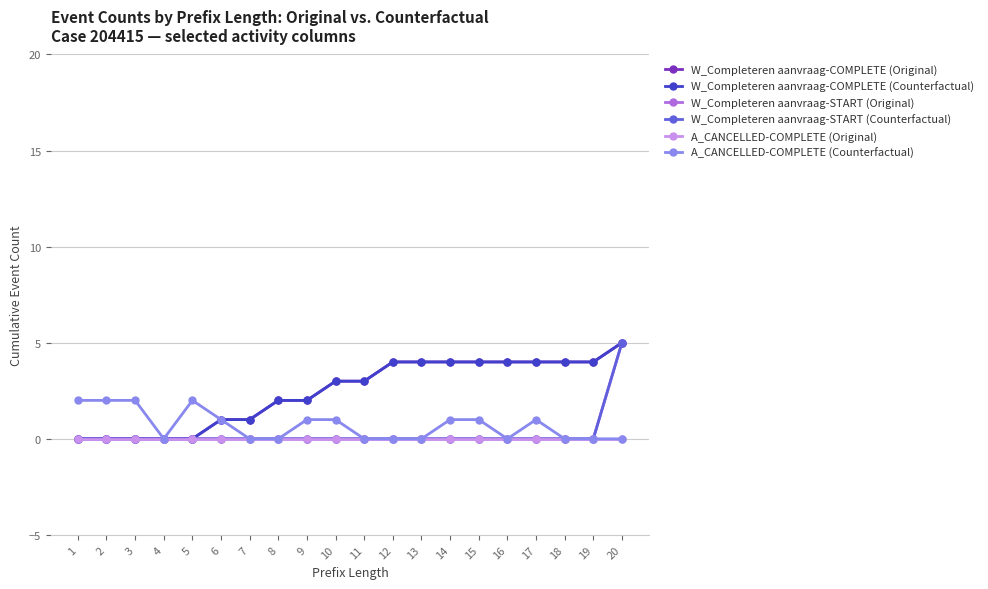

True or false: W_Completeren aanvraag-COMPLETE (Counterfactual) has a value of 4 at 15.

True